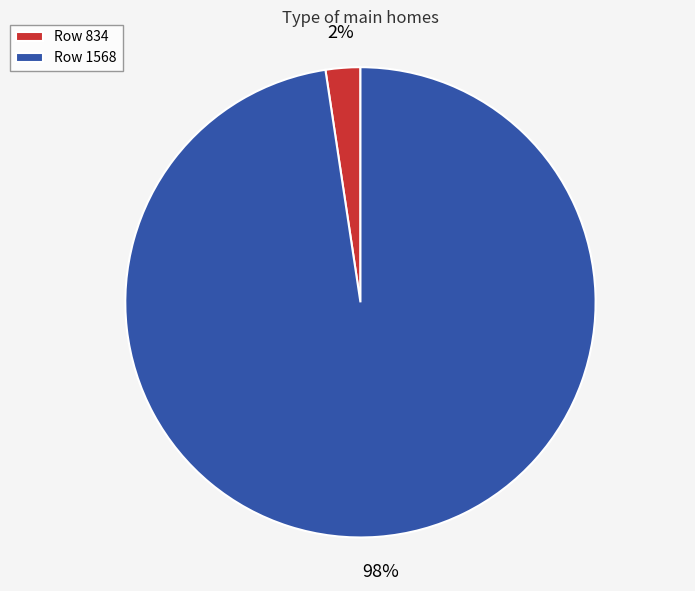

To the nearest percent, what portion does Row 1568 represent?

98%